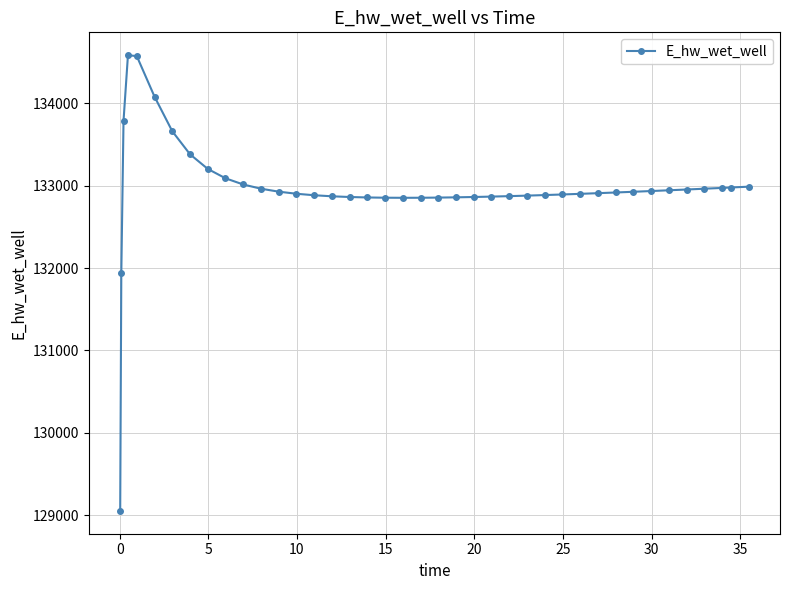

What is the smallest value displayed?

129053.6